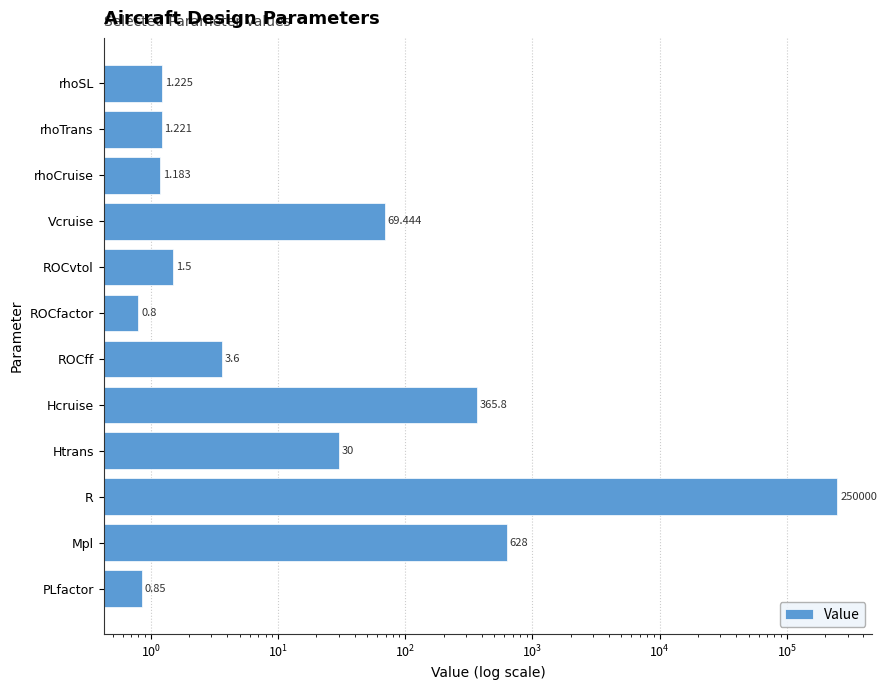

What is the minimum value shown in the chart?

0.8